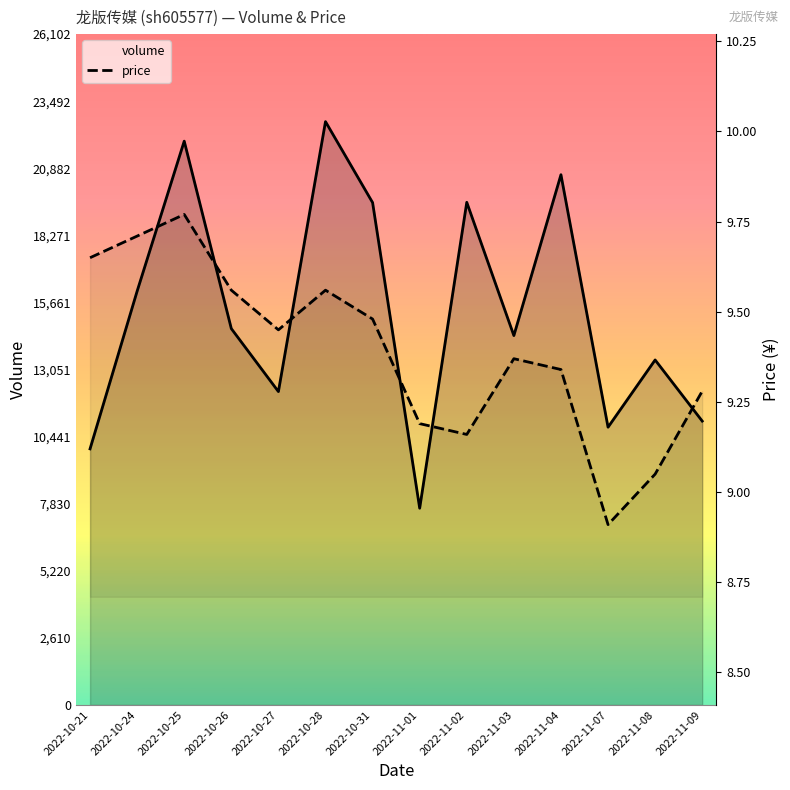

True or false: price has a value of 9.3 at 2022-11-04.

True